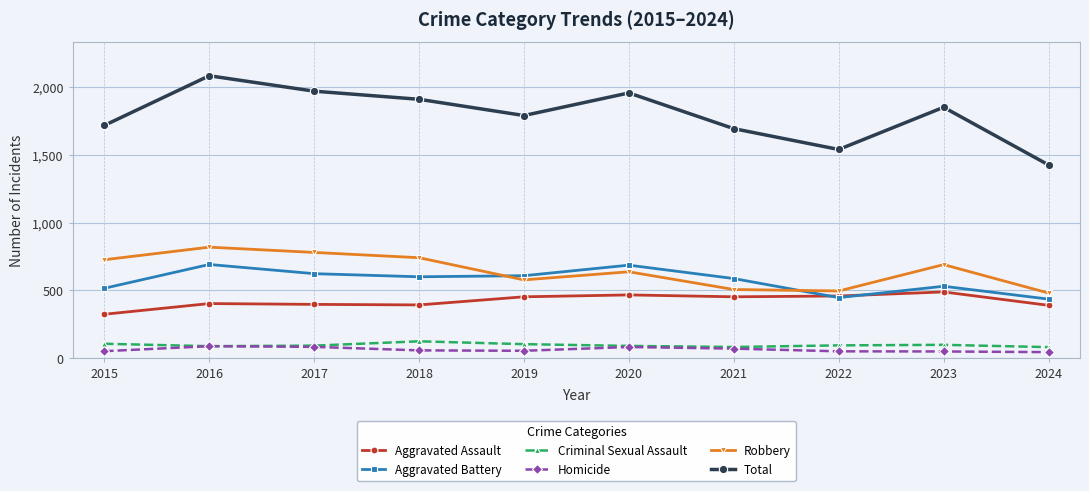

True or false: Robbery and Criminal Sexual Assault intersect in this chart.

False